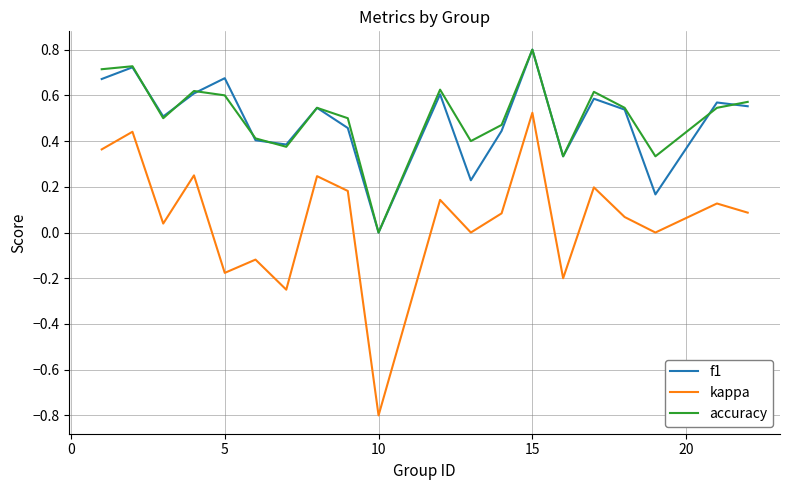

Which series has the widest spread of values?

kappa